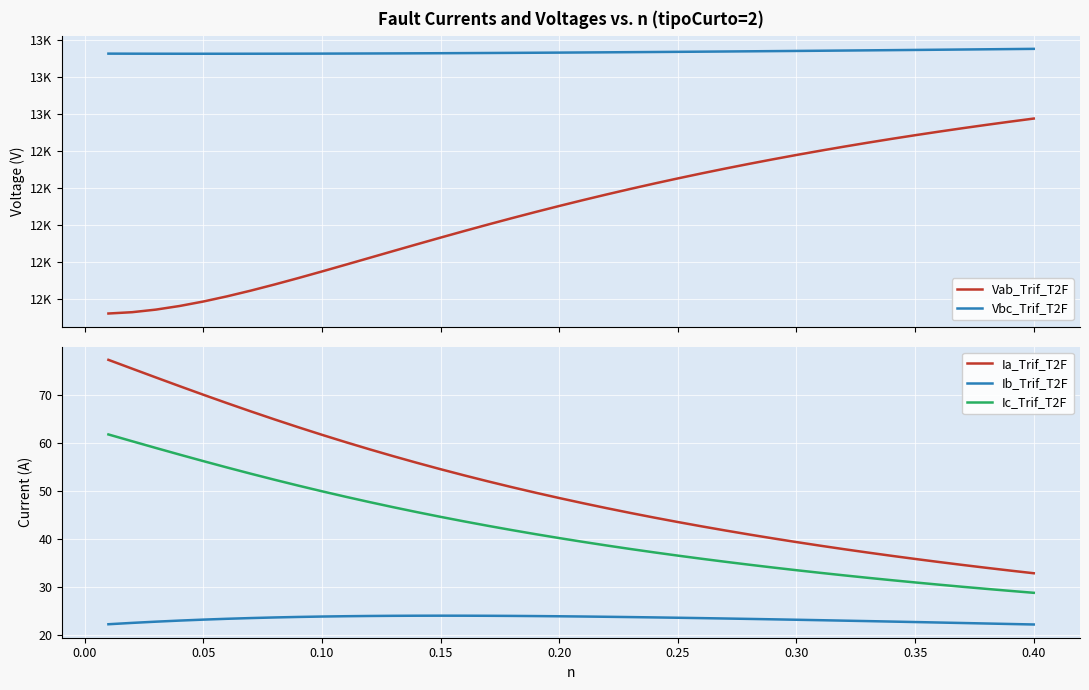

What is the maximum value for Ic_Trif_T2F?

61.7